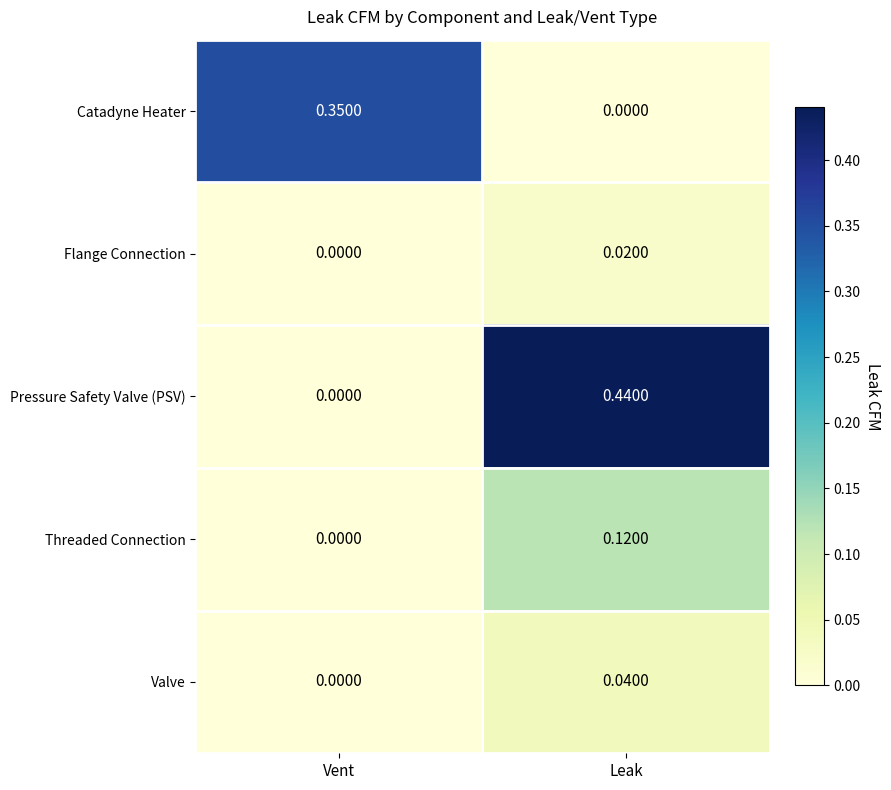

Which category has the lowest value in the Valve series?

Vent